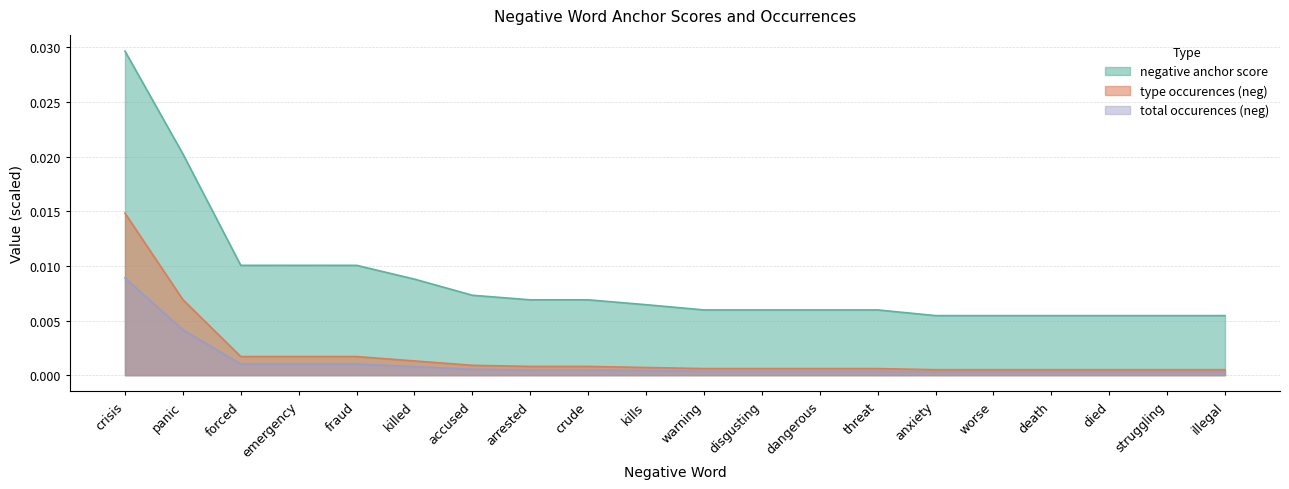

Which series changed the most between emergency and threat?

negative anchor score